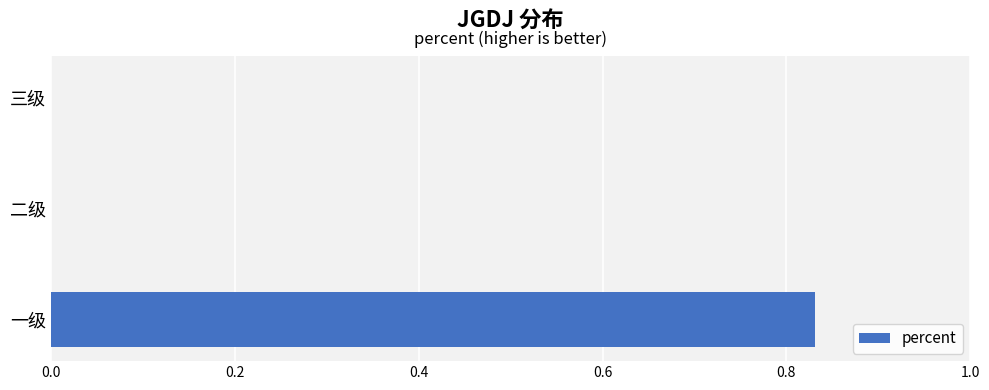

Which has a higher value, 二级 or 一级?

一级